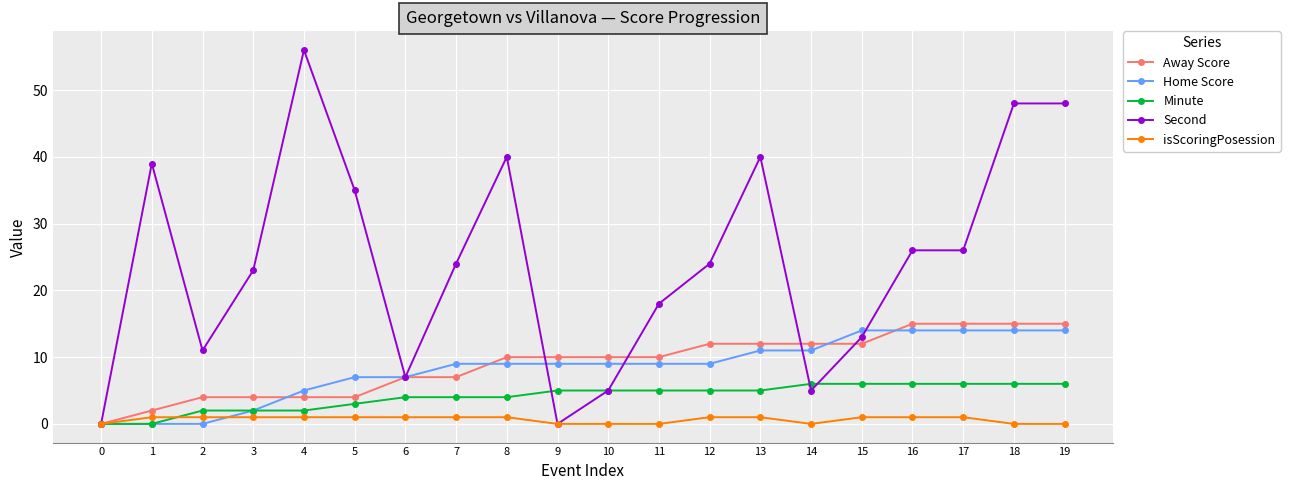

Which series has the widest spread of values?

Second